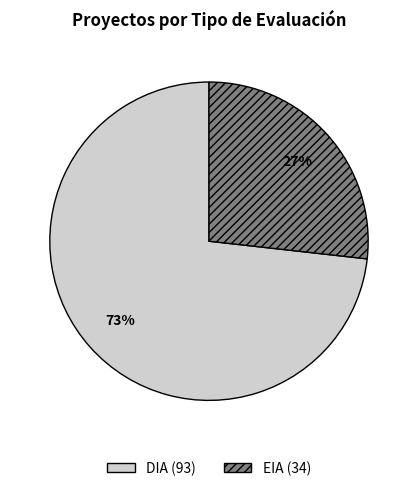

Is it true that EIA is 17% of the pie?

False